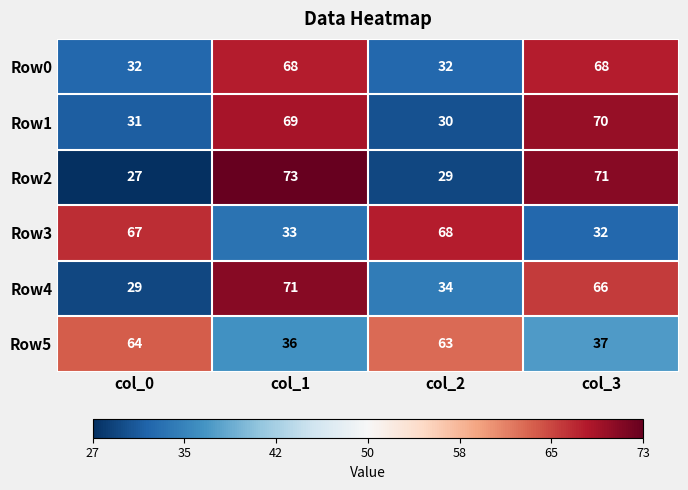

What is the sum of the Row0 values at col_0 and col_3?

100